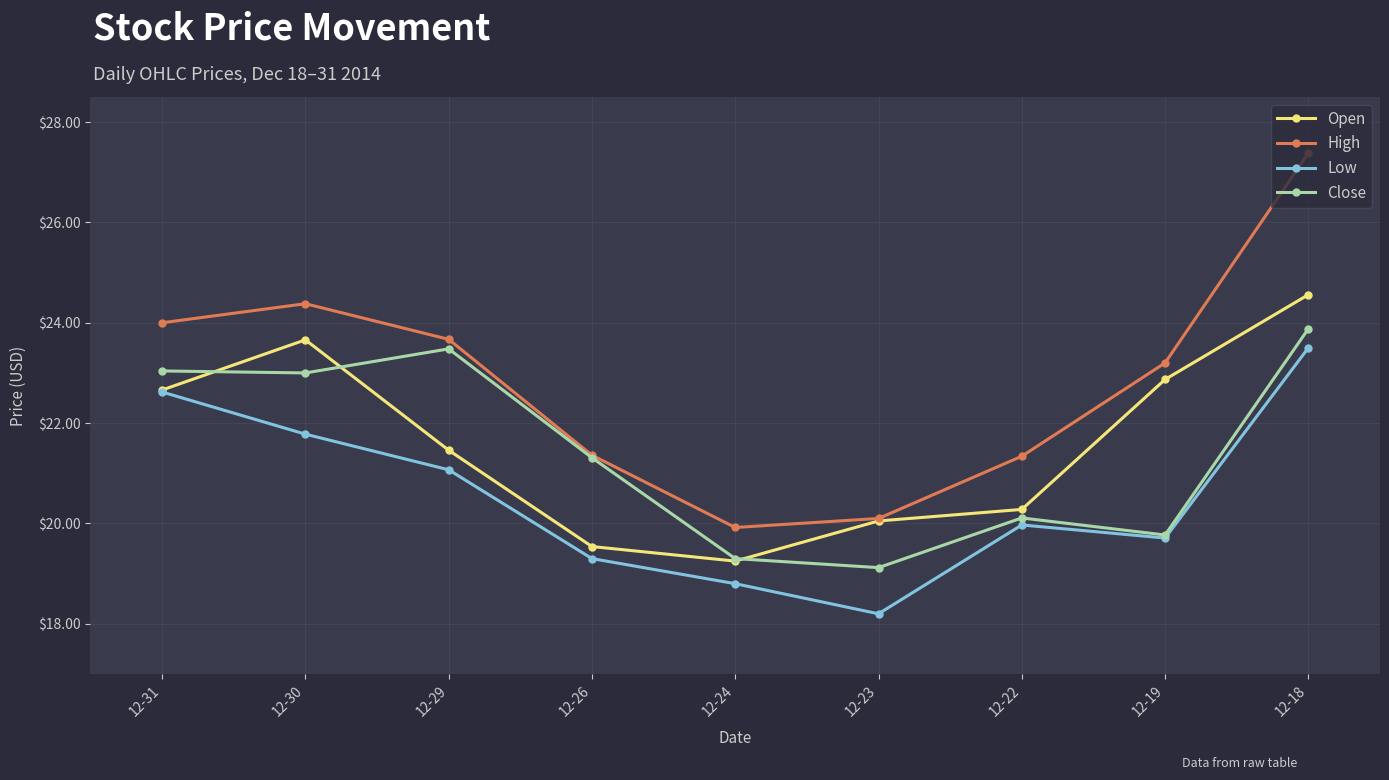

The Close series shows 25.1 at 12-23. True or false?

False